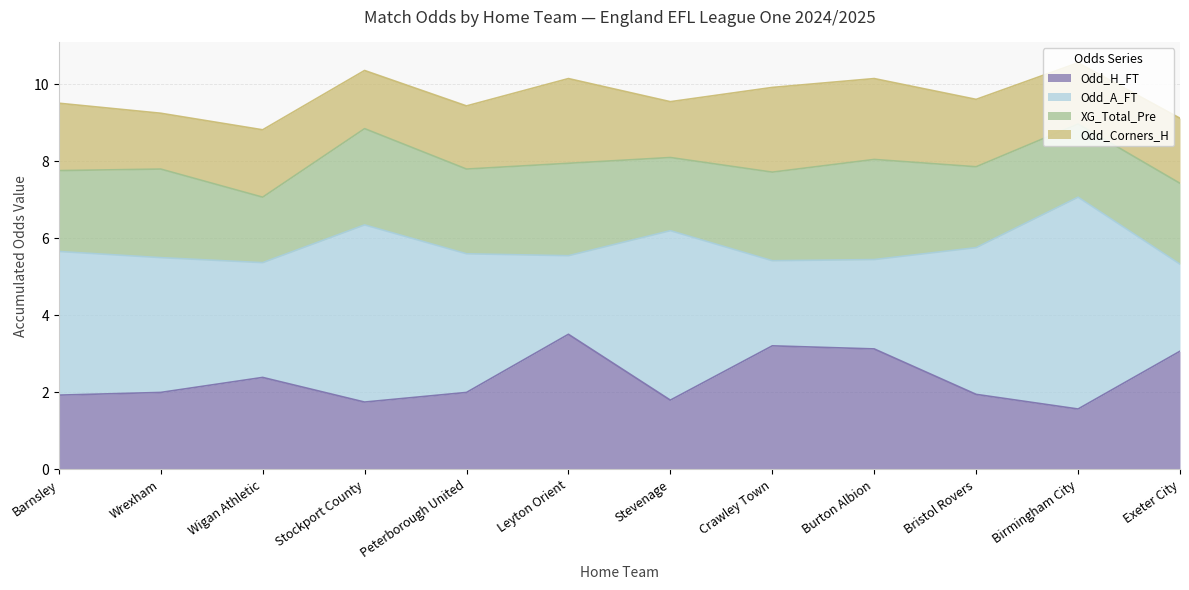

The value of Odd_Corners_H at Crawley Town is 2.2. True or false?

True